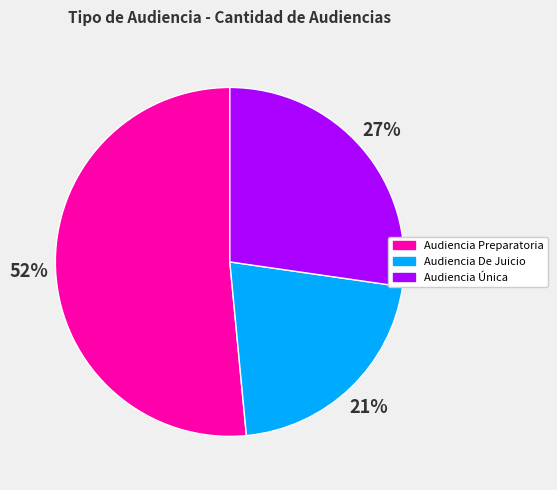

Is the sum of Audiencia Preparatoria and Audiencia Única greater than half?

Yes